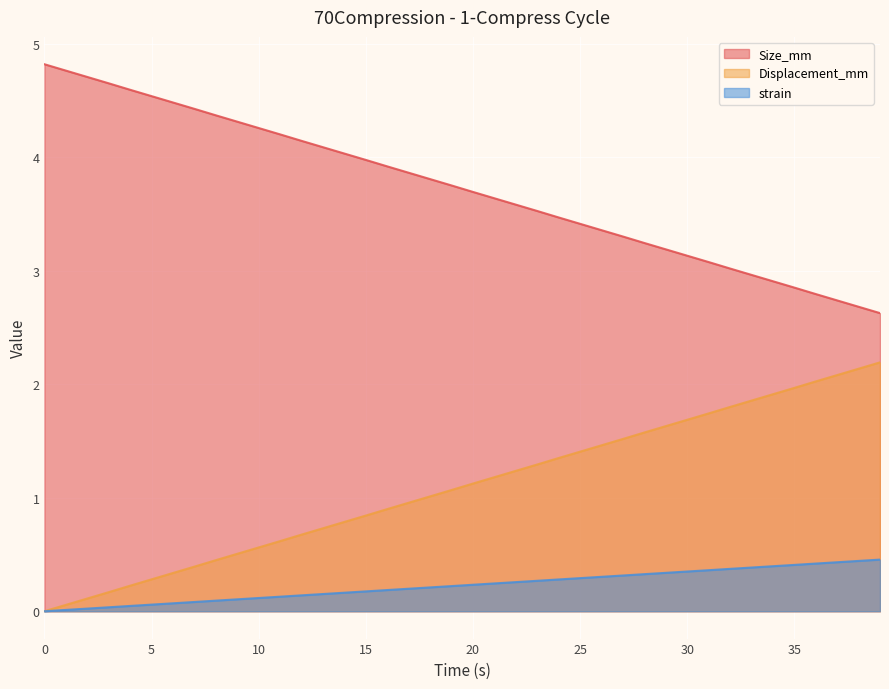

Which has a higher value, 13.0 or 16.0?

13.0